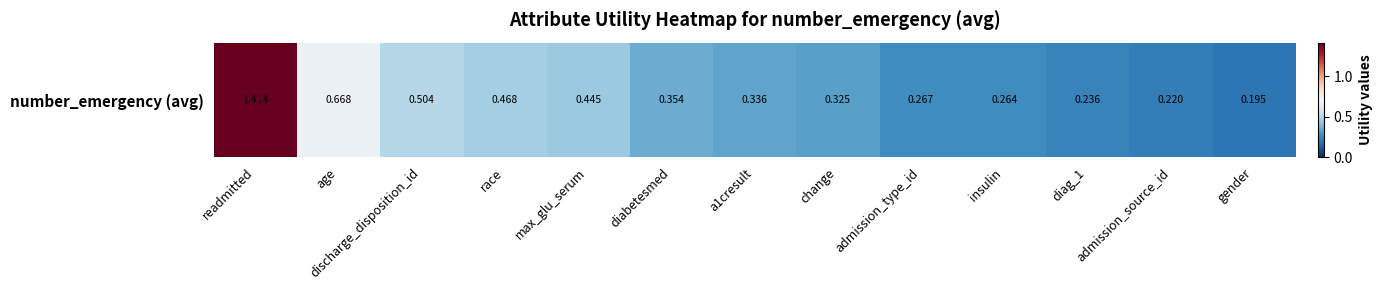

What is the change in value from discharge_disposition_id to a1cresult?

-0.2